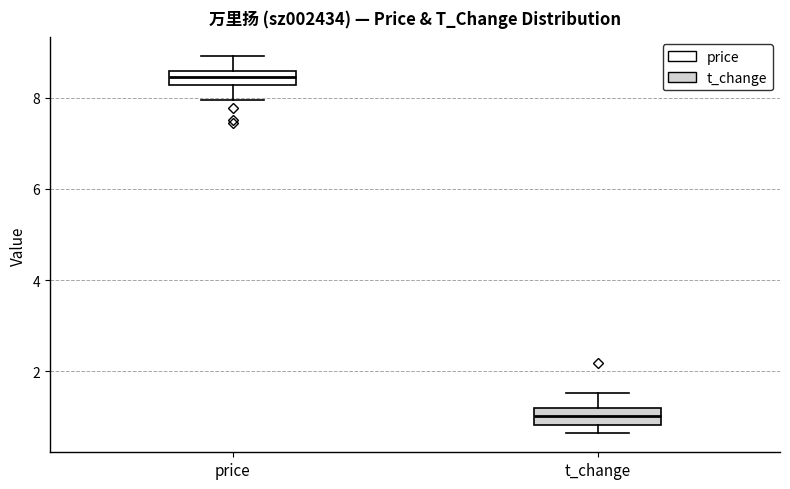

Reading left to right, read every box against the y-axis: the position of its median line, the range the box covers, and the ends of its whiskers. The values are not printed on the chart, so give them approximately, as read against the axis.

price: median 8.4, box 8.2 to 8.6, whiskers 8.0 to 9.0
t_change: median 1.0, box 0.8 to 1.2, whiskers 0.6 to 1.6